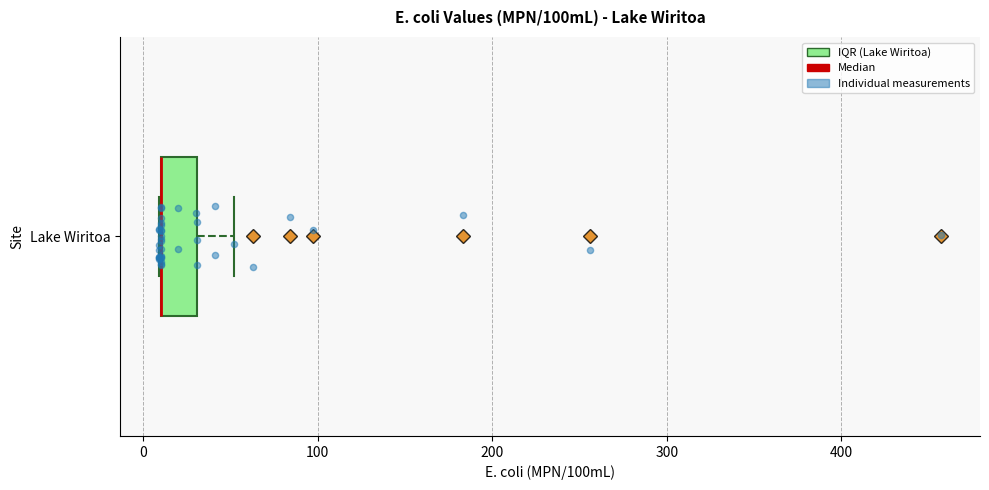

Where is the left edge of the box for Lake Wiritoa on the x-axis? The values are not printed on the chart, so give them approximately, as read against the axis.

10